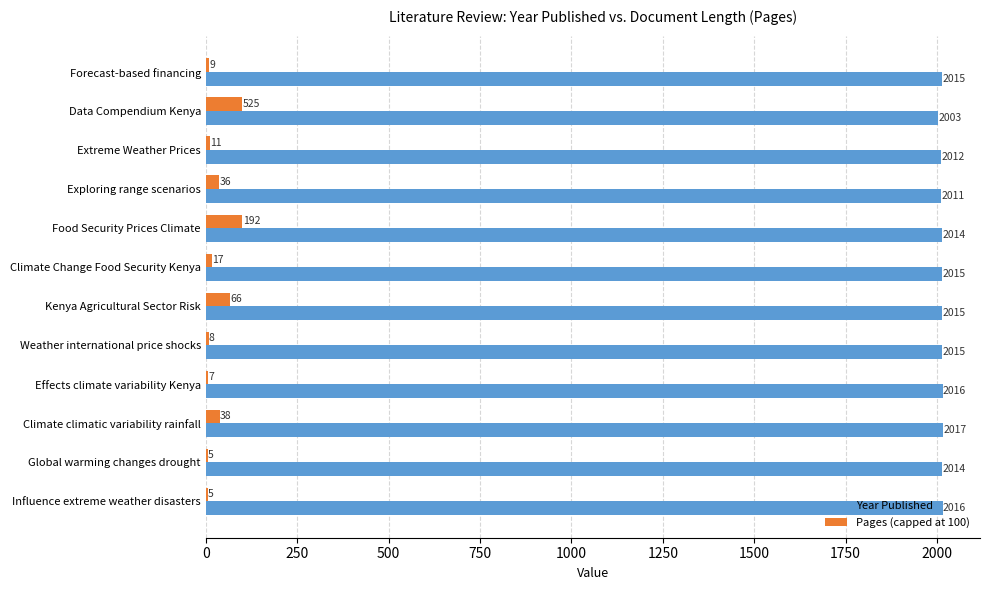

What is the highest value of the Year Published series?

2017